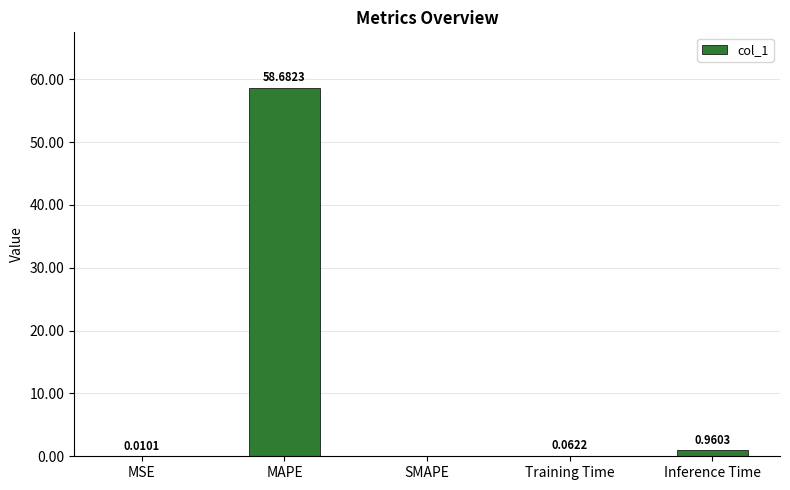

What is the maximum value shown in the chart?

58.7